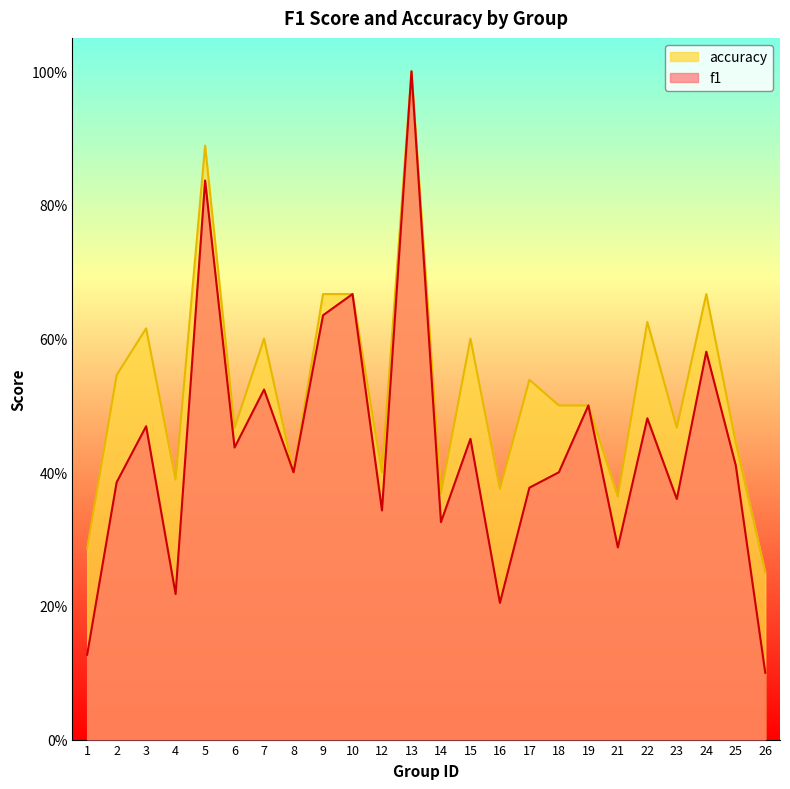

True or false: f1 and accuracy intersect in this chart.

False